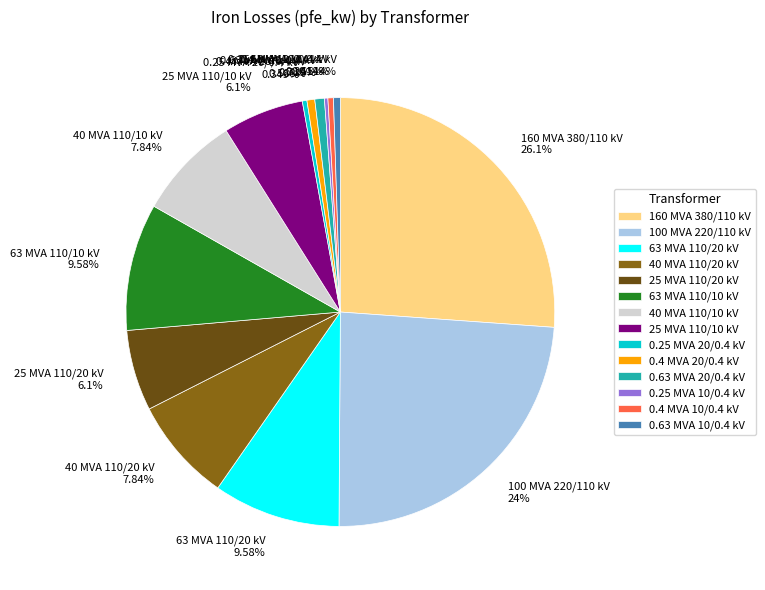

Approximately how many times larger is the value at 63 MVA 110/20 kV 9.58% compared to 0.63 MVA 10/0.4 kV 0.514%?

18.6